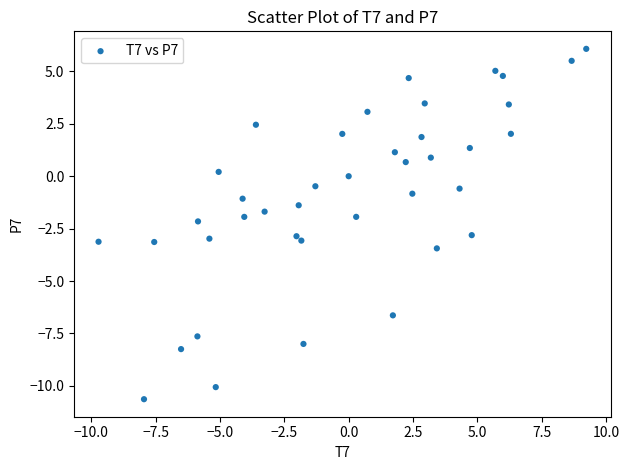

What is the range of Y values (max minus min)?

16.7